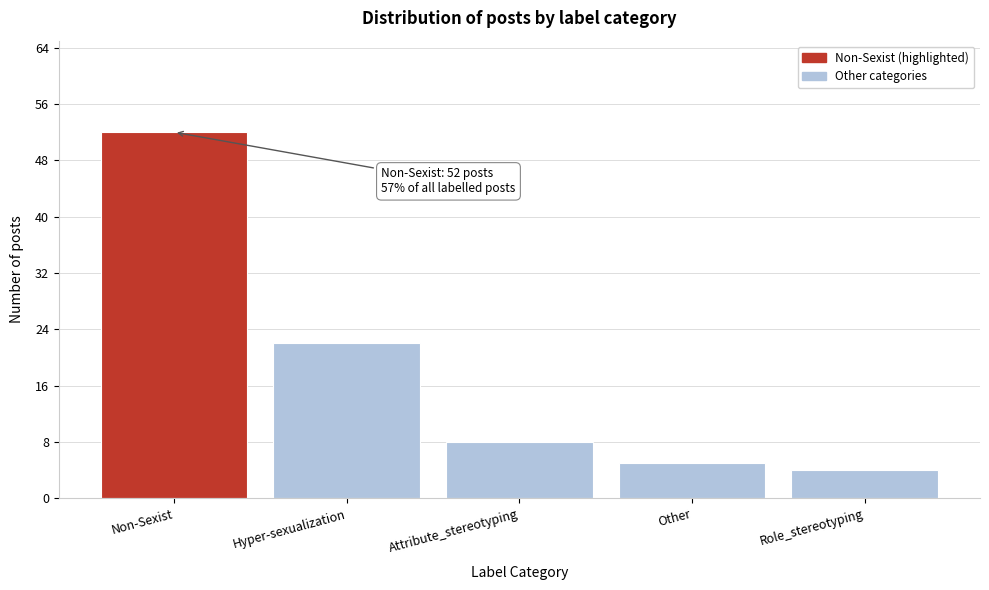

Reading left to right, list all the values displayed in this chart.

Non-Sexist=52	Hyper-sexualization=22	Attribute_stereotyping=8	Other=5	Role_stereotyping=4